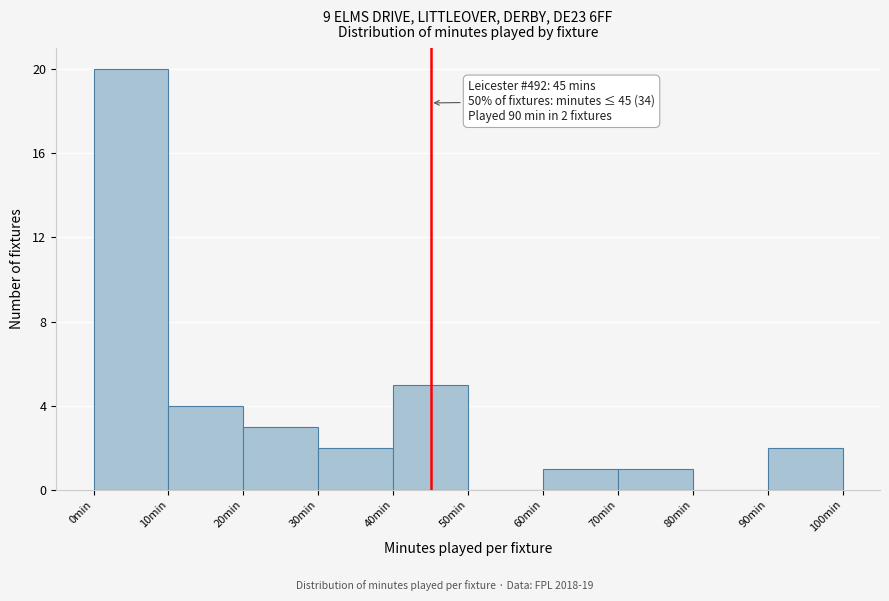

Over which range of the x-axis is the bar tallest?

0 to 10